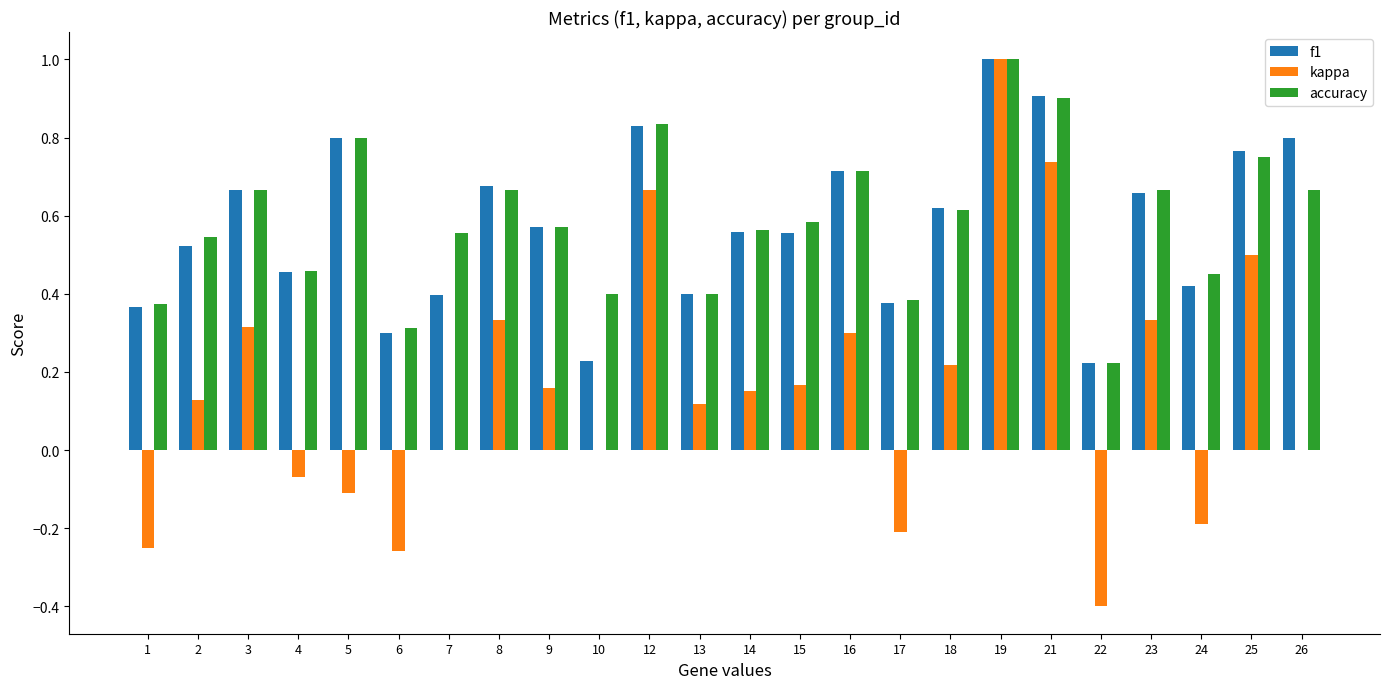

Is the value of kappa at 19 greater than the value of f1 at 24?

Yes